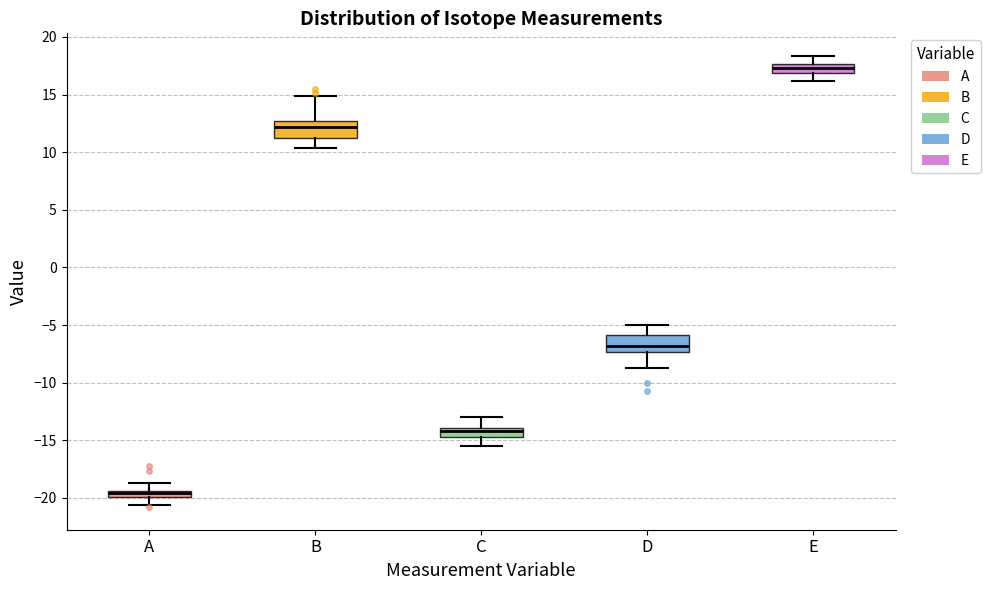

Which box's median line is the highest?

E